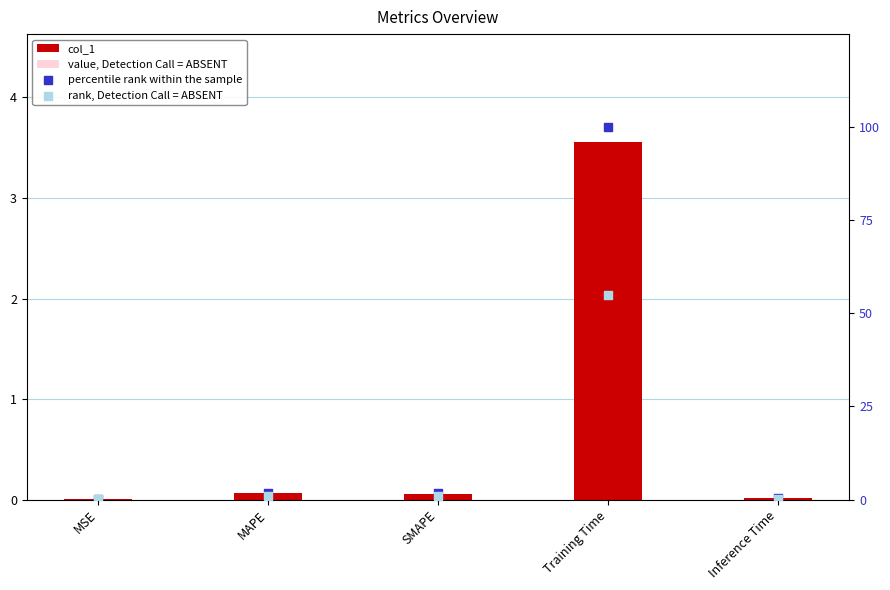

At which category is the sum across all series the highest?

Training Time